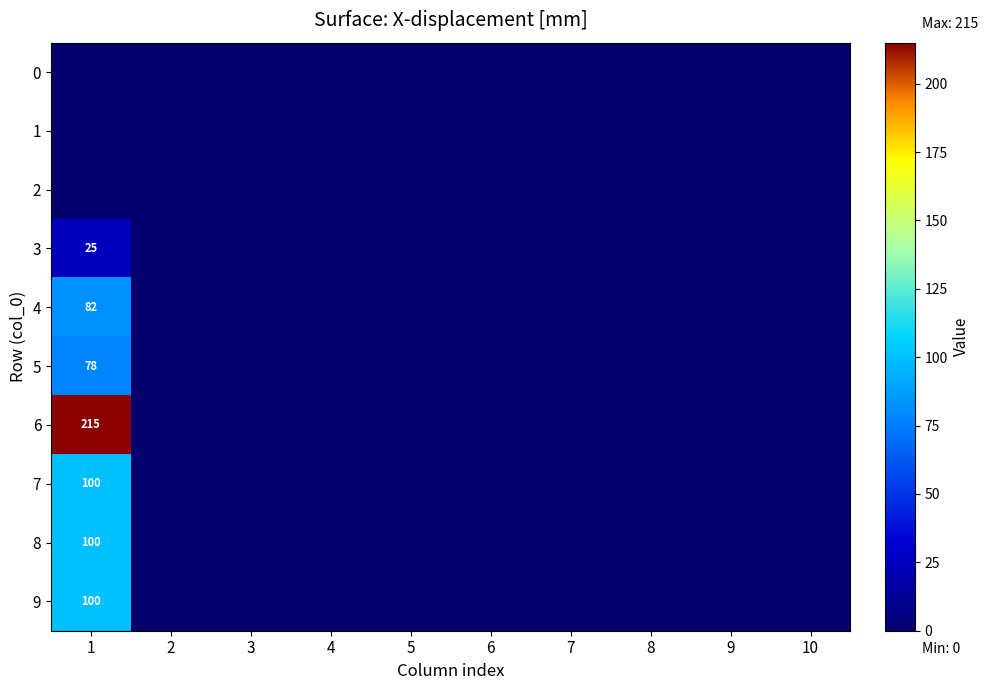

Which series has the largest total across all categories?

6